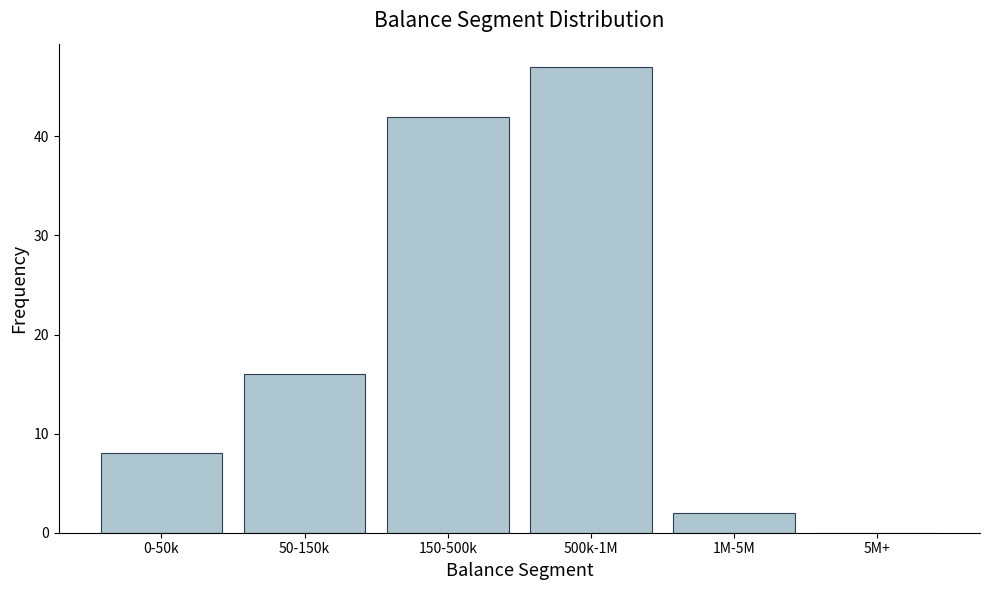

Reading right to left, what are all the values shown in this chart?

5M+=0	1M-5M=2	500k-1M=47	150-500k=42	50-150k=16	0-50k=8